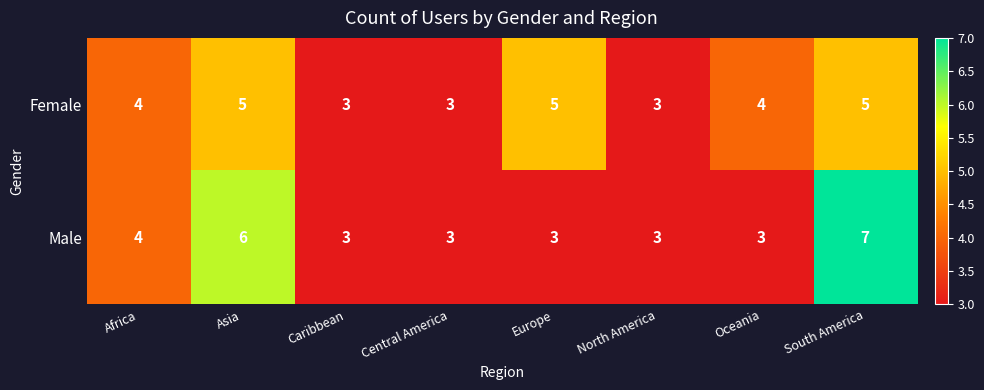

Reading left to right, what are all the values shown in this chart?

Female: 4	5	3	3	5	3	4	5
Male: 4	6	3	3	3	3	3	7